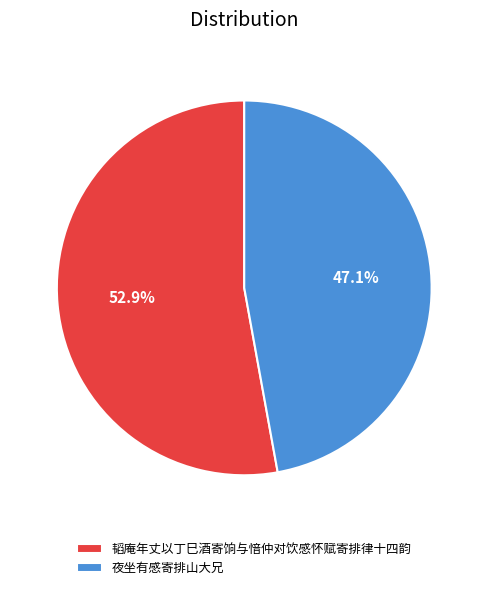

Rank the categories by value from highest to lowest.

韬庵年丈以丁巳酒寄饷与愔仲对饮感怀赋寄排律十四韵, 夜坐有感寄排山大兄